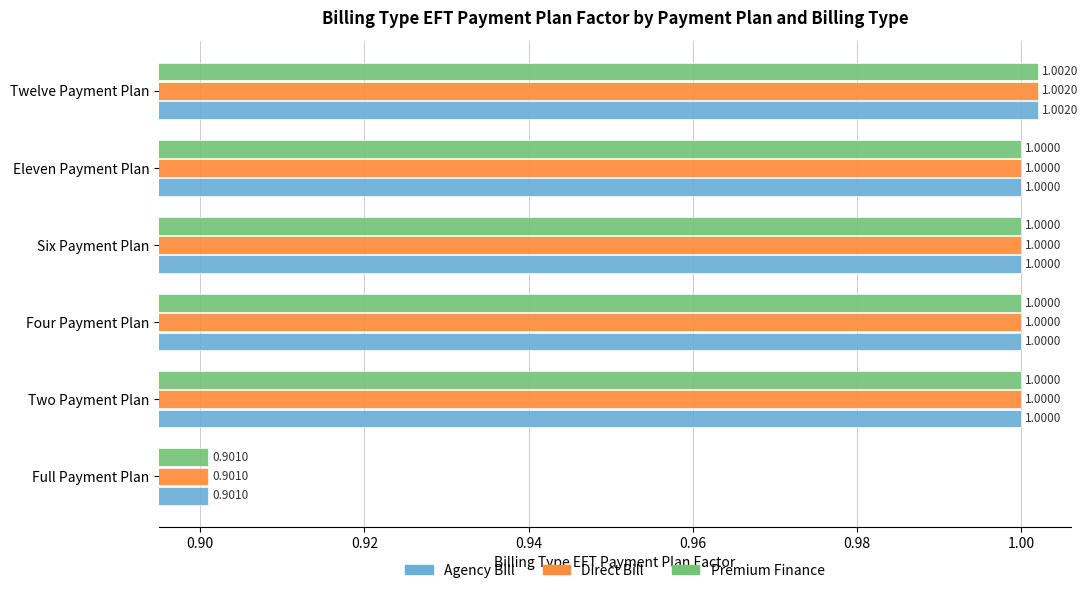

Which category has the lowest value in the Direct Bill series?

Full Payment Plan